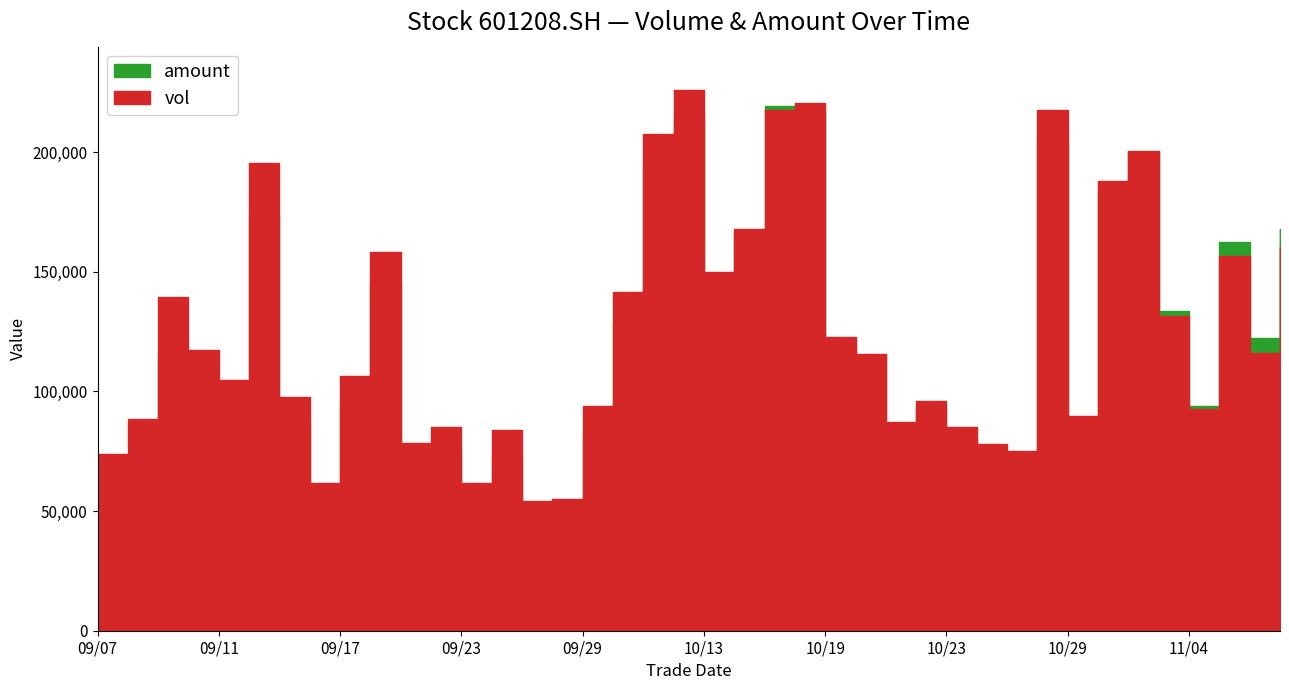

At 20201103, list the series in order from smallest to largest.

vol, amount